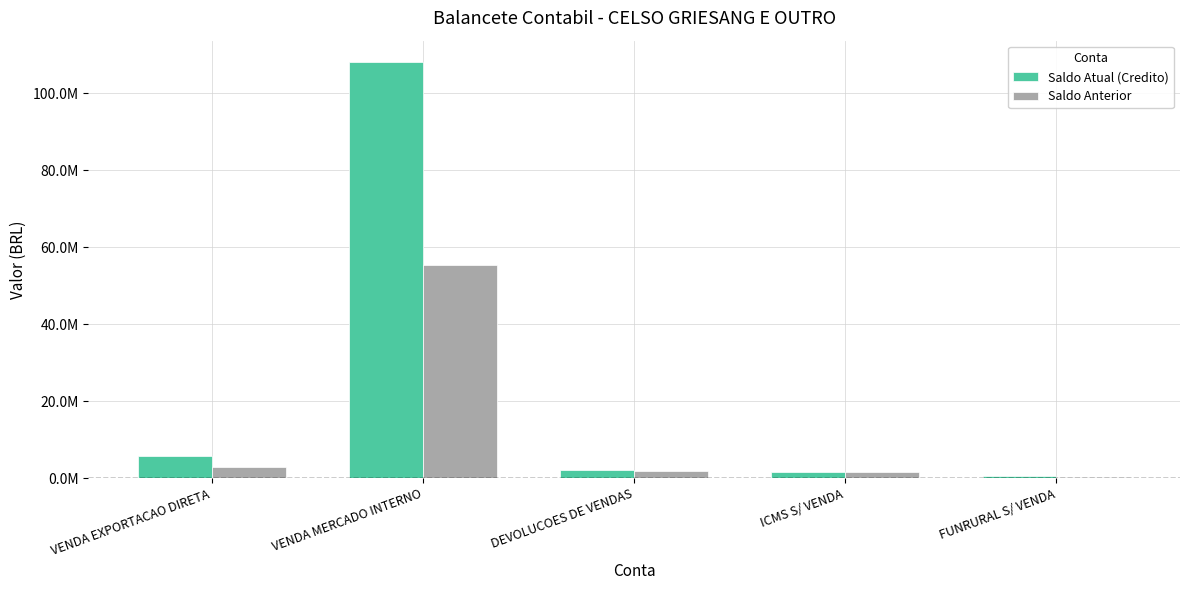

Are the bars grouped side by side (vs. stacked)?

Yes